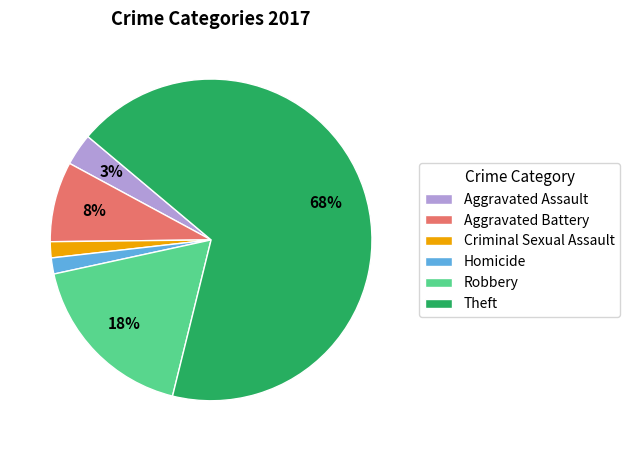

The Aggravated Battery slice represents 8% of the pie. True or false?

True